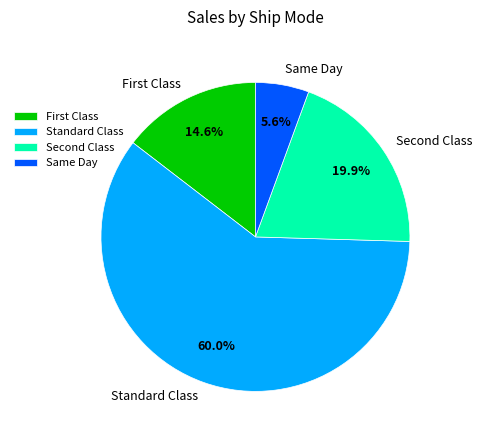

True or false: Same Day accounts for 1% of the total.

False